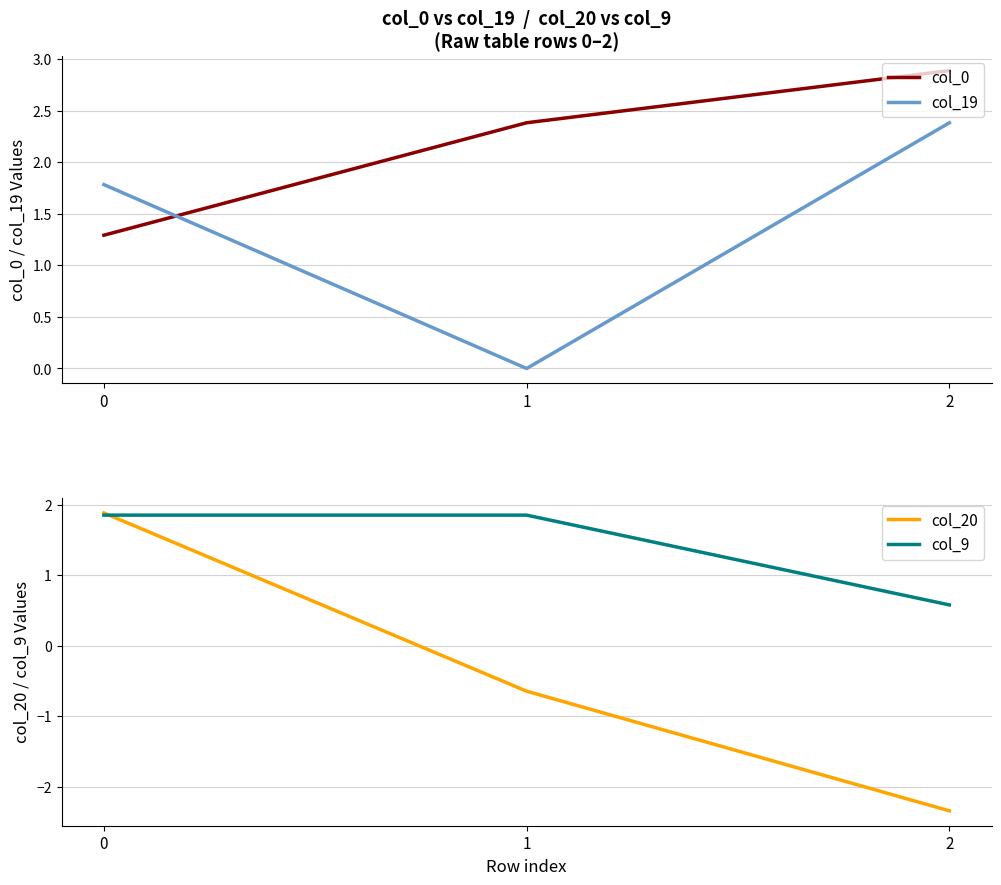

Rank the series by their maximum value, from highest to lowest.

col_0, col_19, col_20, col_9